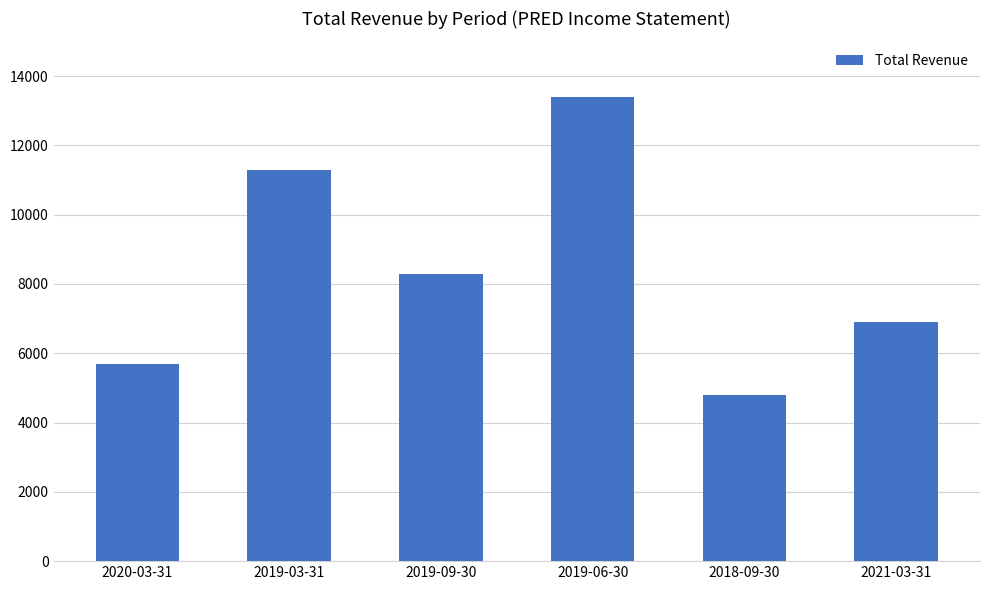

At which label does the data first exceed 8300?

2019-03-31